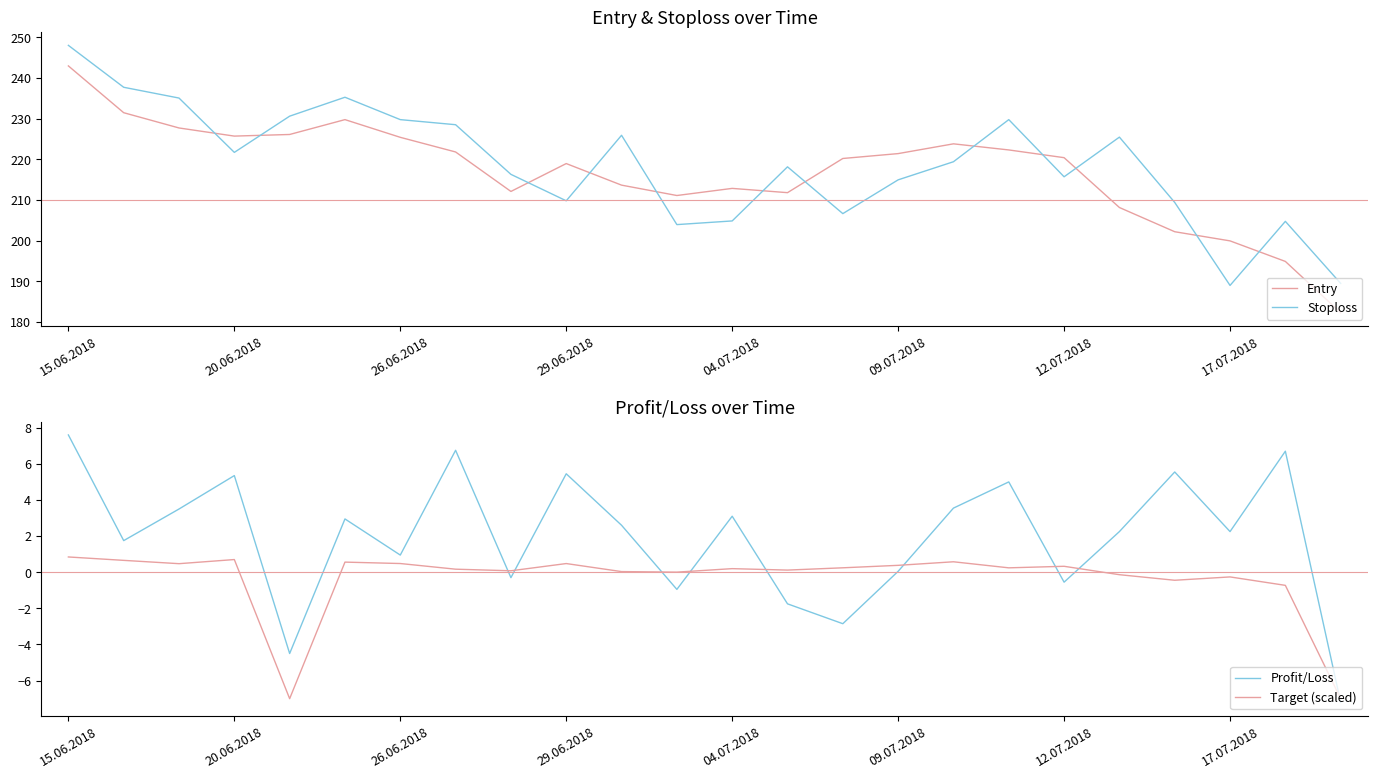

What is the value of the Stoploss point at the 23rd from the left?

204.8